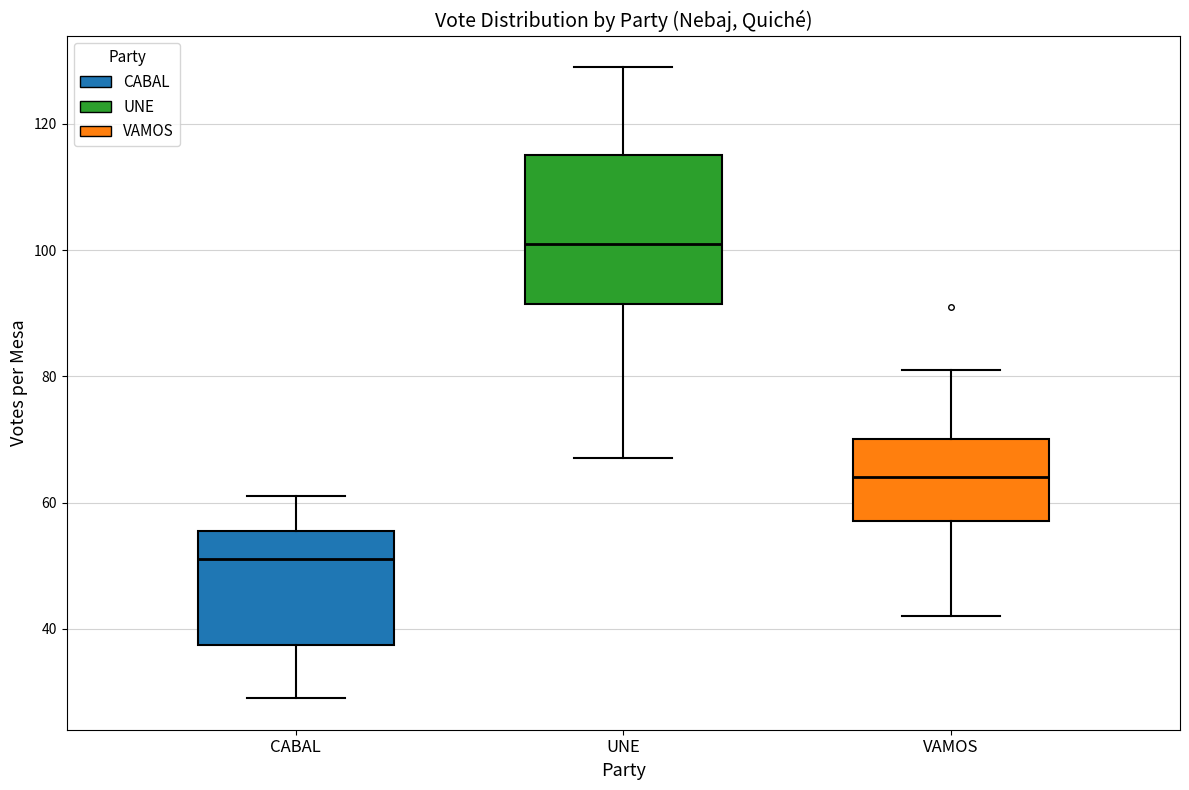

Comparing the boxes themselves (not the whiskers), which one is the tallest?

UNE